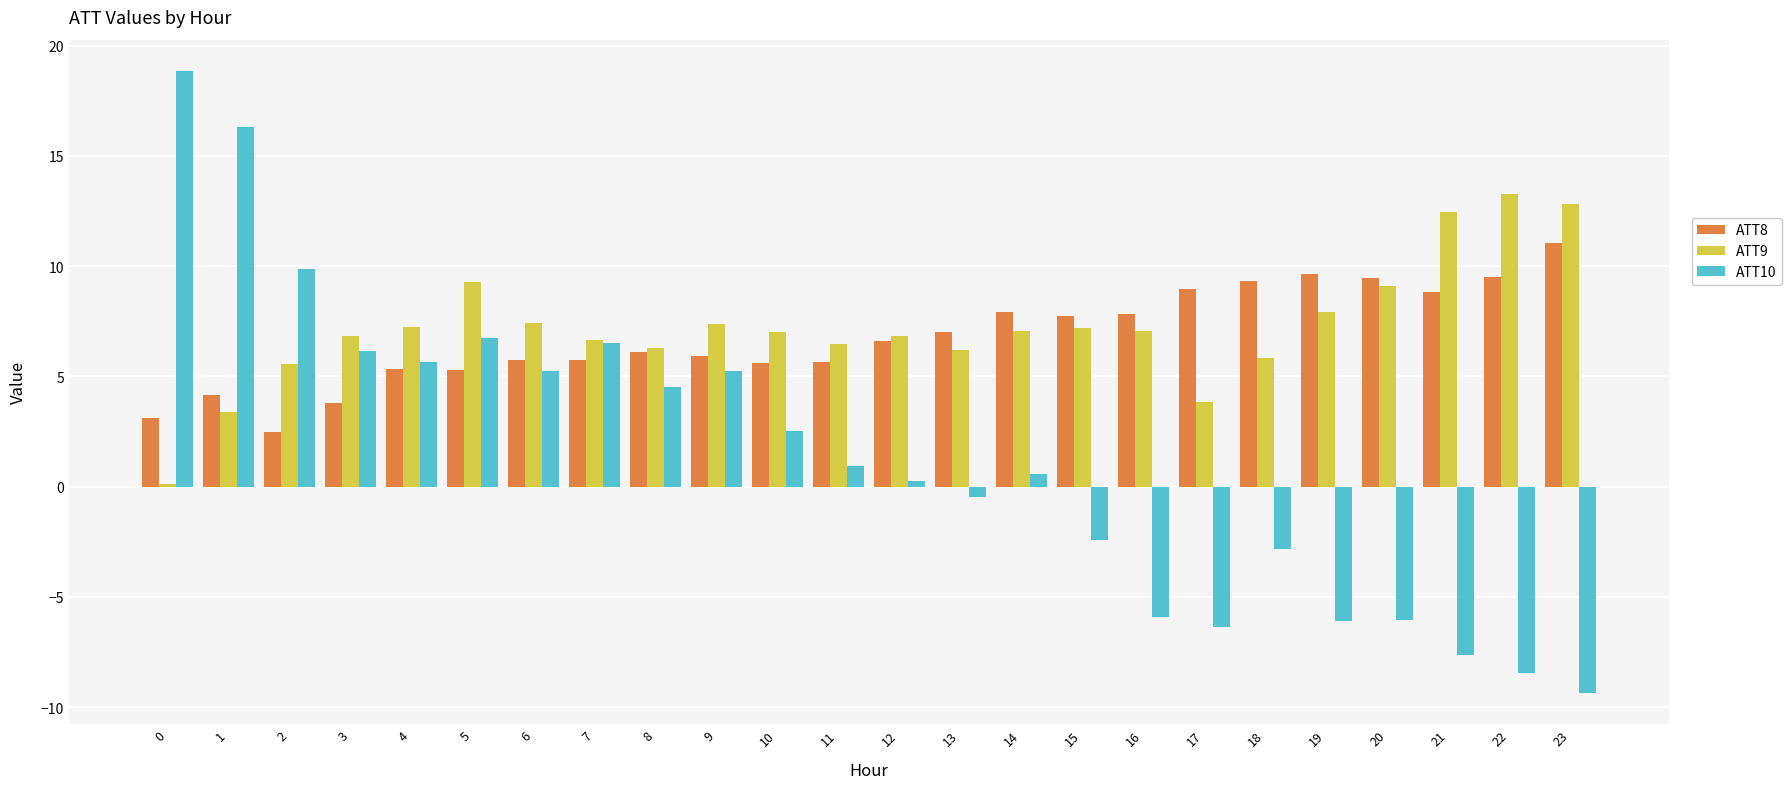

What is the value of the ATT9 bar at the 10th from the left?

7.4